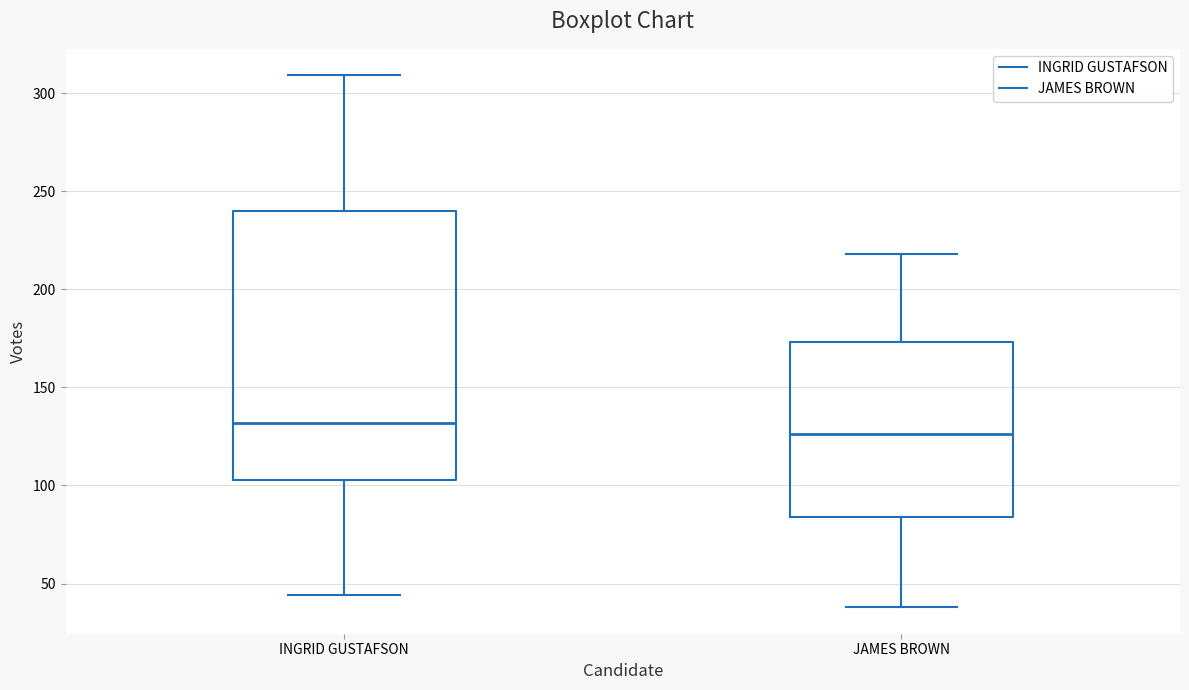

Where does the median line of the box for JAMES BROWN sit on the y-axis? The values are not printed on the chart, so give them approximately, as read against the axis.

125